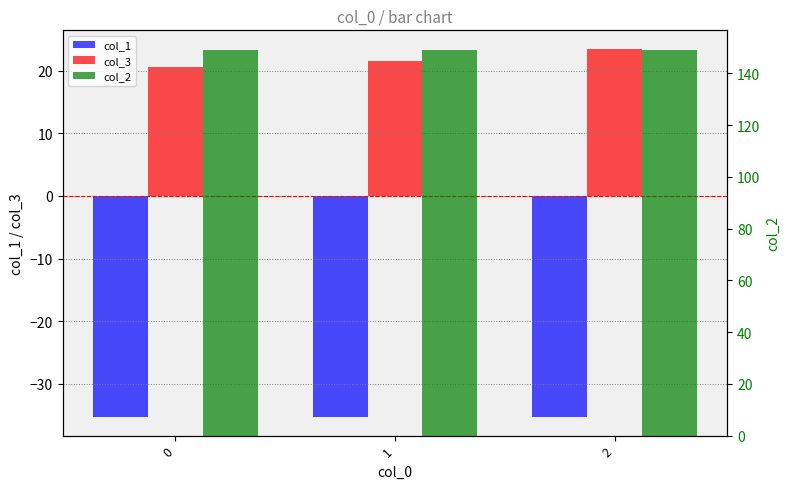

At how many categories does at least one series exceed 16?

3